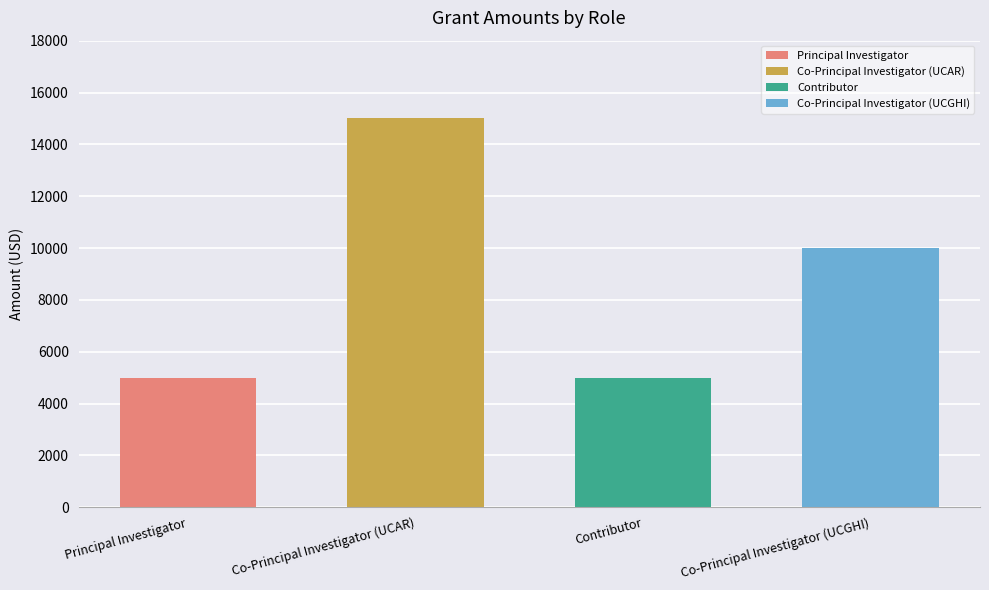

Is it true that the value at Co-Principal Investigator (UCAR) is 15000?

True